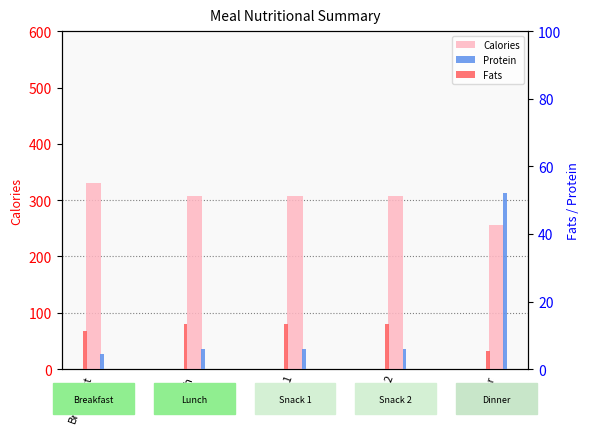

What position from the left is Snack 2?

4